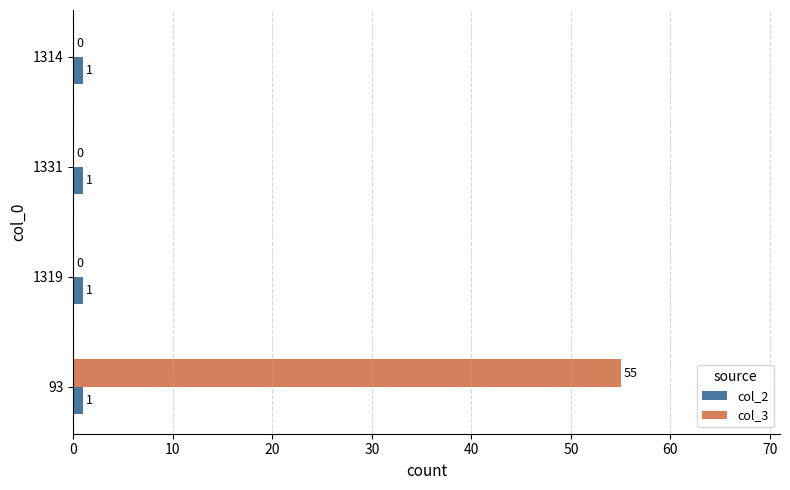

How many col_3 values are between 0 and 55?

4